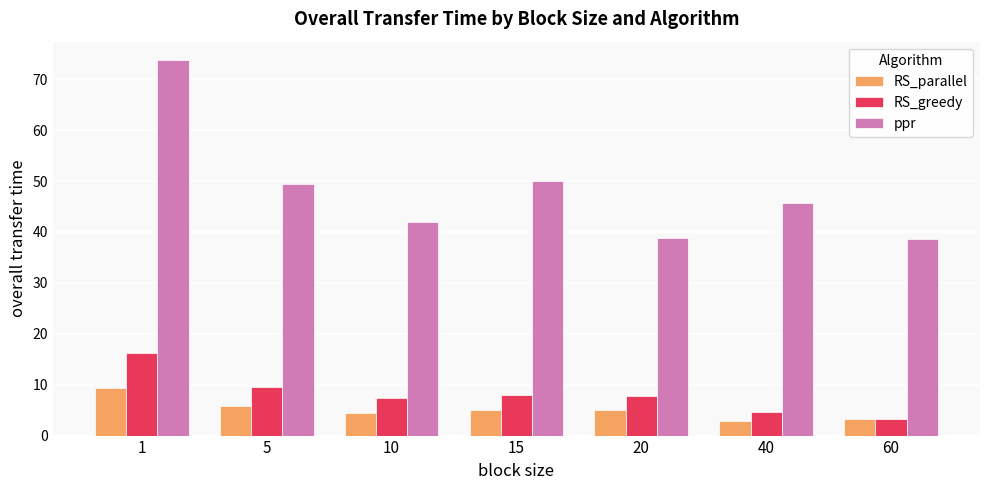

Which category has the lowest value in the RS_greedy series?

60